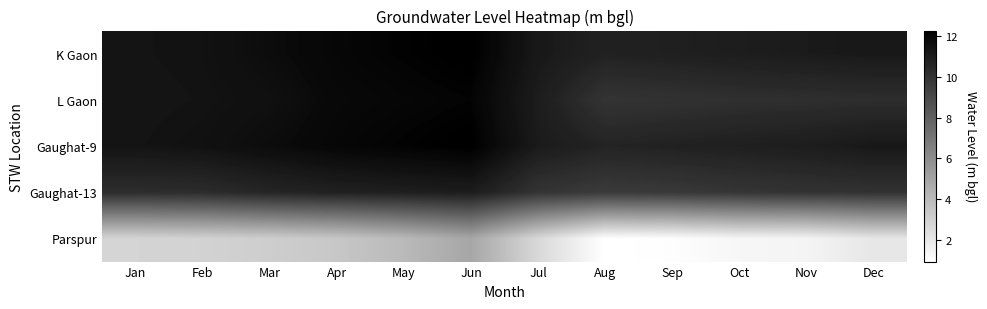

Reading left to right, list all the values displayed in this chart.

K Gaon: Jan=11.4	Feb=11.4	Mar=11.7	Apr=12.0	May=12.1	Jun=12.3	Jul=11.2	Aug=10.8	Sep=10.9	Oct=11.0	Nov=11.1	Dec=11.2
L Gaon: Jan=11.3	Feb=11.4	Mar=11.6	Apr=11.9	May=12.0	Jun=12.1	Jul=11.0	Aug=9.9	Sep=10.1	Oct=10.2	Nov=10.2	Dec=10.2
Gaughat-9: Jan=11.4	Feb=11.5	Mar=11.7	Apr=12.0	May=12.1	Jun=12.3	Jul=11.1	Aug=10.7	Sep=10.8	Oct=10.9	Nov=11.0	Dec=11.2
Gaughat-13: Jan=10.3	Feb=10.3	Mar=10.6	Apr=10.8	May=10.9	Jun=11.0	Jul=10.0	Aug=9.7	Sep=9.8	Oct=9.9	Nov=10.0	Dec=10.1
Parspur: Jan=2.8	Feb=2.9	Mar=3.1	Apr=3.4	May=4.0	Jun=4.9	Jul=2.7	Aug=0.9	Sep=1.0	Oct=1.3	Nov=1.4	Dec=2.0